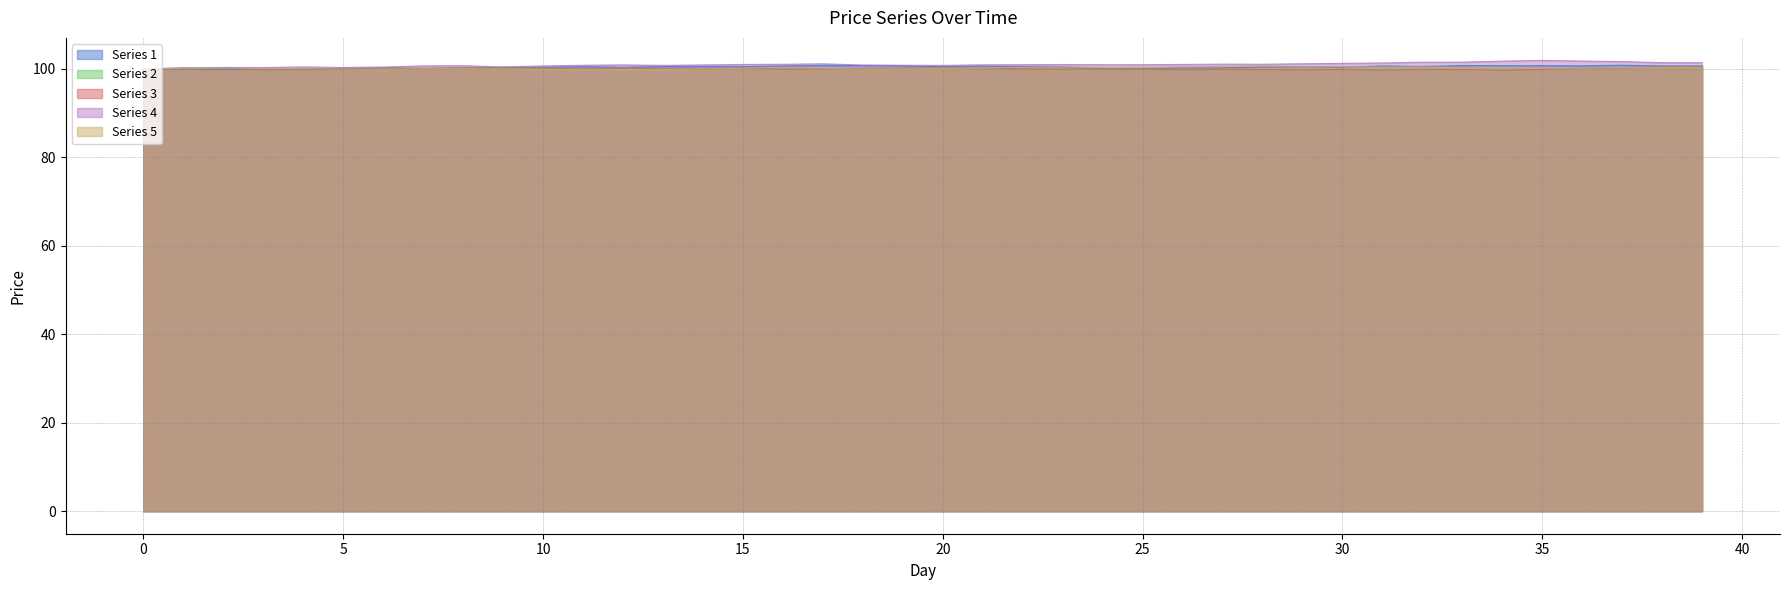

Reading left to right, what are all the values shown in this chart?

Series 1: 0=100.0	1=100.0	2=99.9	3=99.9	4=99.9	5=99.9	6=100.1	7=100.1	8=100.2	9=100.4	10=100.4	11=100.5	12=100.4	13=100.6	14=100.6	15=100.5	16=100.7	17=100.8	18=100.8	19=100.7	20=100.5	21=100.6	22=100.5	23=100.5	24=100.1	25=100.1	26=100.3	27=100.3	28=100.4	29=100.5	30=100.4	31=100.7	32=100.6	33=100.8	34=100.8	35=100.7	36=100.7	37=100.9	38=100.7	39=100.7
Series 2: 0=100.0	1=100.2	2=100.2	3=99.9	4=100.0	5=100.1	6=100.2	7=100.2	8=100.3	9=100.2	10=100.2	11=100.1	12=100.2	13=100.1	14=100.0	15=100.2	16=100.0	17=100.0	18=100.1	19=100.2	20=100.3	21=100.3	22=100.0	23=100.0	24=100.0	25=100.0	26=99.8	27=99.9	28=99.9	29=99.8	30=99.9	31=99.8	32=99.9	33=99.9	34=99.7	35=99.9	36=100.2	37=100.2	38=100.5	39=100.5
Series 3: 0=100.0	1=100.2	2=100.2	3=99.9	4=100.0	5=100.1	6=100.2	7=100.2	8=100.3	9=100.2	10=100.2	11=100.1	12=100.2	13=100.1	14=100.0	15=100.2	16=100.0	17=100.0	18=100.1	19=100.2	20=100.3	21=100.3	22=100.0	23=100.0	24=100.0	25=100.0	26=99.8	27=99.9	28=99.9	29=99.8	30=99.9	31=99.8	32=99.9	33=99.9	34=99.7	35=99.9	36=100.2	37=100.2	38=100.5	39=100.5
Series 4: 0=100.0	1=100.0	2=100.4	3=100.3	4=100.5	5=100.3	6=100.4	7=100.7	8=100.7	9=100.5	10=100.7	11=100.8	12=100.9	13=100.8	14=100.9	15=101.0	16=101.1	17=101.2	18=100.9	19=100.9	20=100.8	21=100.9	22=101.0	23=101.0	24=101.0	25=101.0	26=101.0	27=101.1	28=101.1	29=101.2	30=101.3	31=101.4	32=101.5	33=101.6	34=101.8	35=101.9	36=101.8	37=101.7	38=101.4	39=101.4
Series 5: 0=100.0	1=100.2	2=100.1	3=100.1	4=100.1	5=100.0	6=100.0	7=100.1	8=100.1	9=100.0	10=99.9	11=99.9	12=99.9	13=99.9	14=100.0	15=100.2	16=100.3	17=100.2	18=100.0	19=100.0	20=100.1	21=100.3	22=100.3	23=100.4	24=100.4	25=100.4	26=100.5	27=100.6	28=100.7	29=100.5	30=100.6	31=100.4	32=100.5	33=100.3	34=100.4	35=100.2	36=100.2	37=100.3	38=100.3	39=100.3